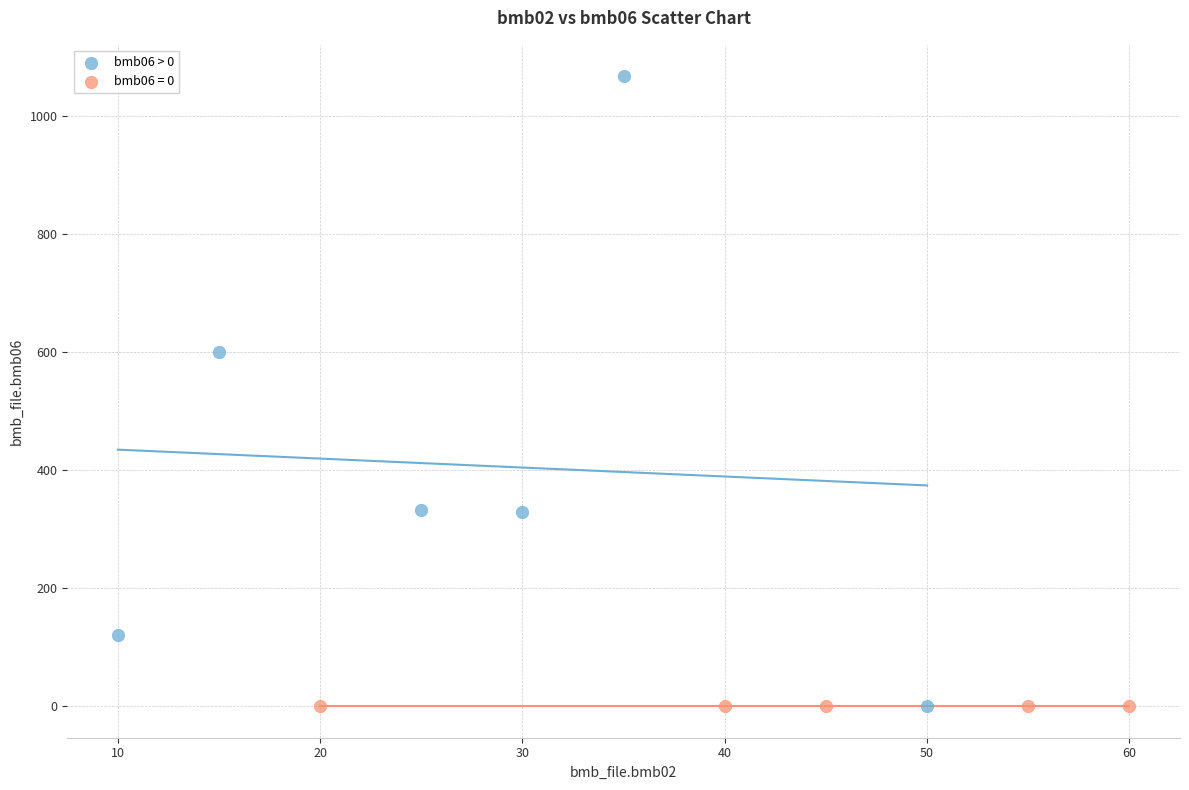

Which series reaches the maximum Y coordinate?

bmb06 > 0